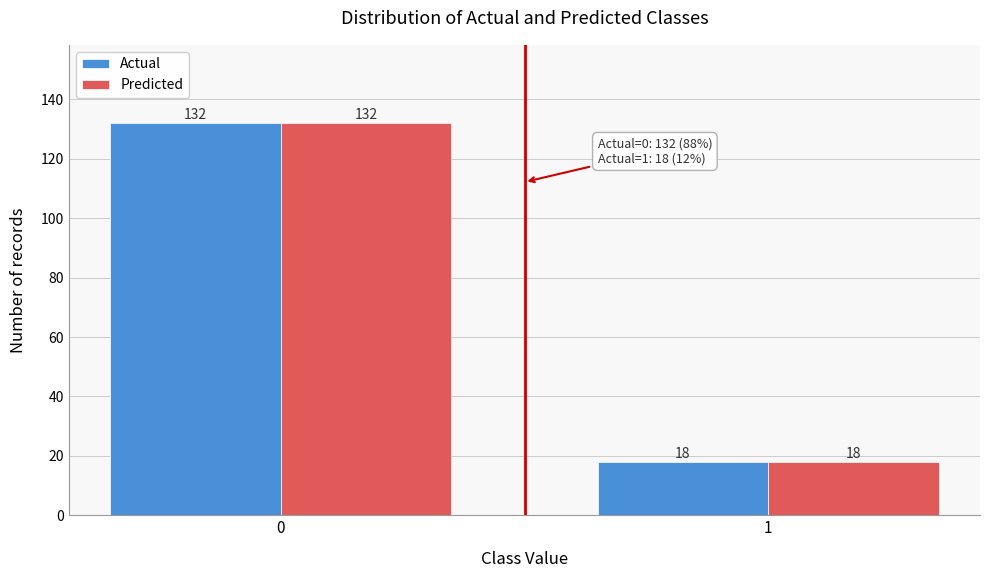

Reading left to right, extract all data points from this chart.

Actual: 132	18
Predicted: 132	18